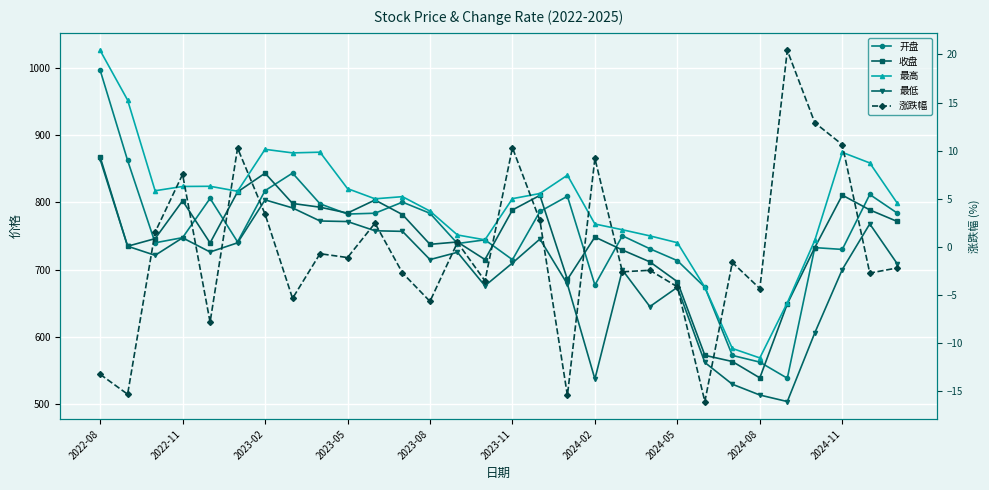

List the series in order of their peak value, highest first.

最高, 开盘, 收盘, 最低, 涨跌幅